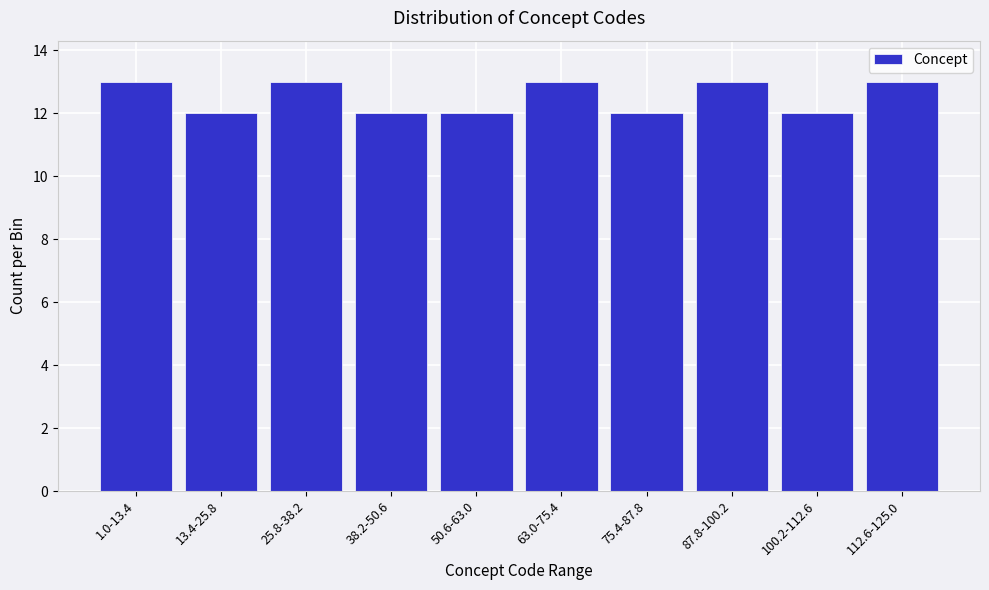

Reading left to right, what are all the values shown in this chart?

1.0-13.4=13	13.4-25.8=12	25.8-38.2=13	38.2-50.6=12	50.6-63.0=12	63.0-75.4=13	75.4-87.8=12	87.8-100.2=13	100.2-112.6=12	112.6-125.0=13